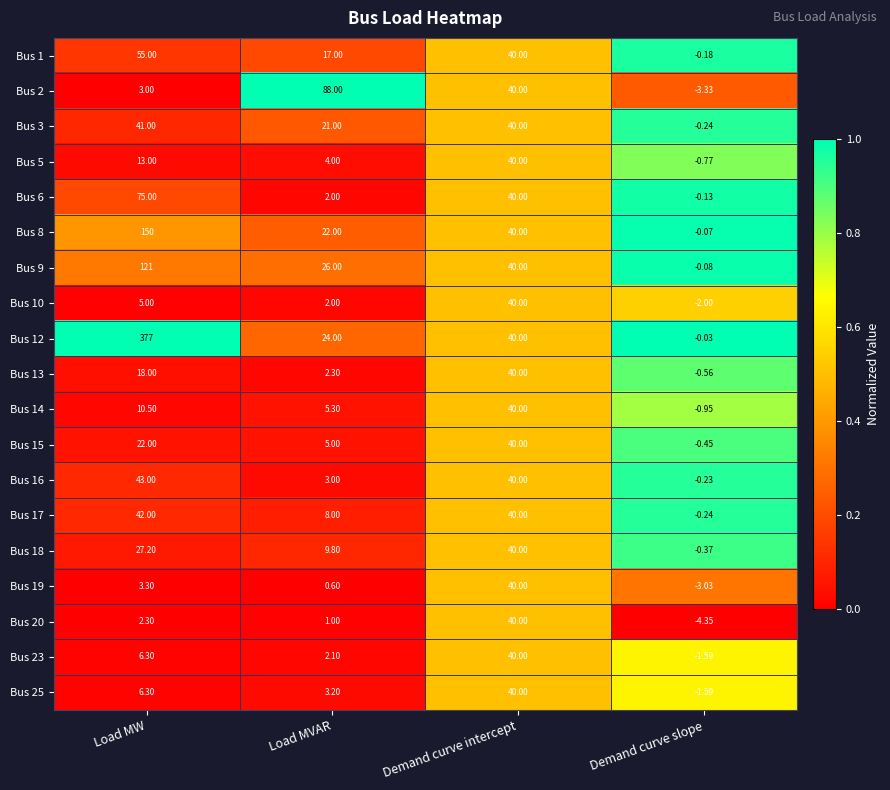

At which label is Bus 19 closest to 18?

Load MW